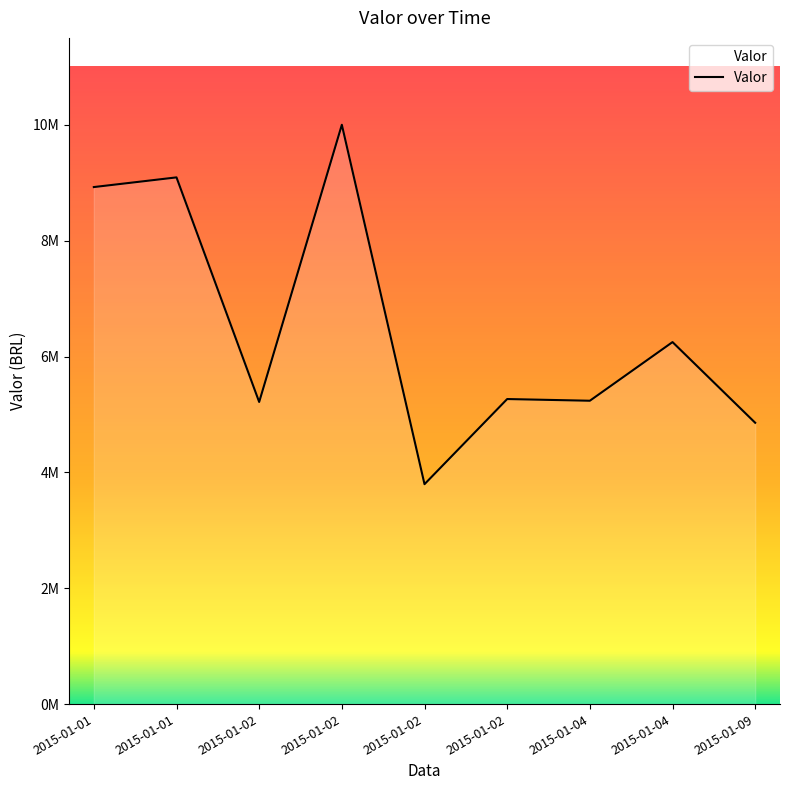

List the labels in order of value, largest first.

2015-01-02, 2015-01-01, 2015-01-01, 2015-01-04, 2015-01-02, 2015-01-04, 2015-01-02, 2015-01-09, 2015-01-02